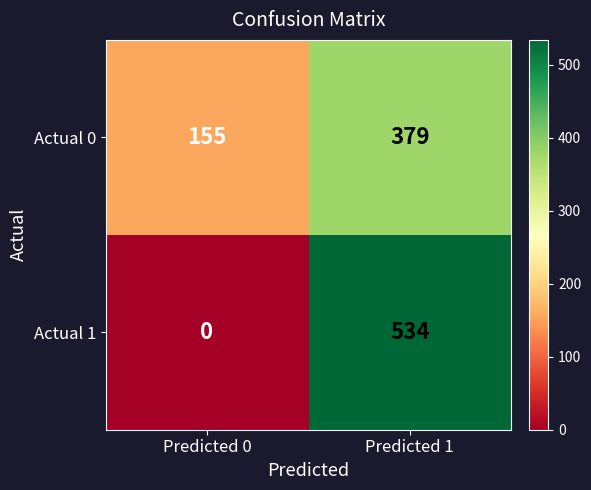

Reading right to left, list all the values displayed in this chart.

Actual 0: Predicted 1=379	Predicted 0=155
Actual 1: Predicted 1=534	Predicted 0=0